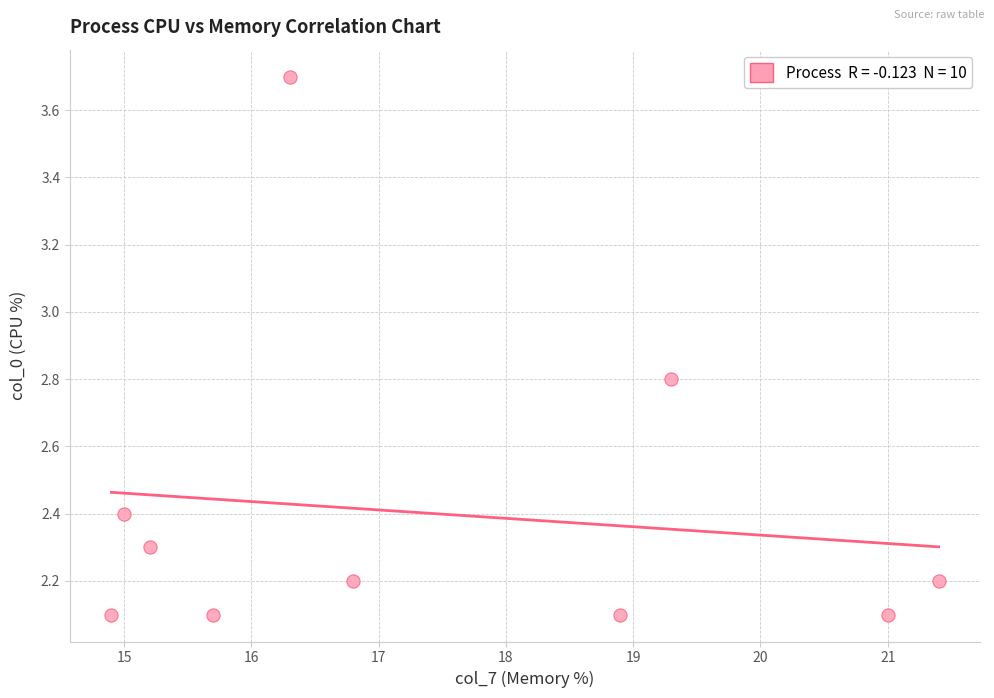

What is the range of X values (max minus min)?

6.5